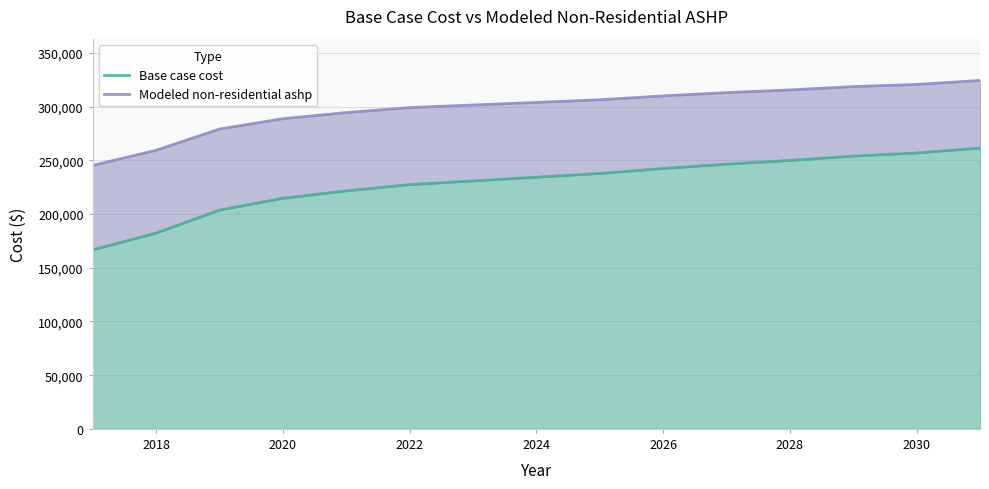

What is the difference between the maximum and second lowest values in the Base case cost series?

79214.1